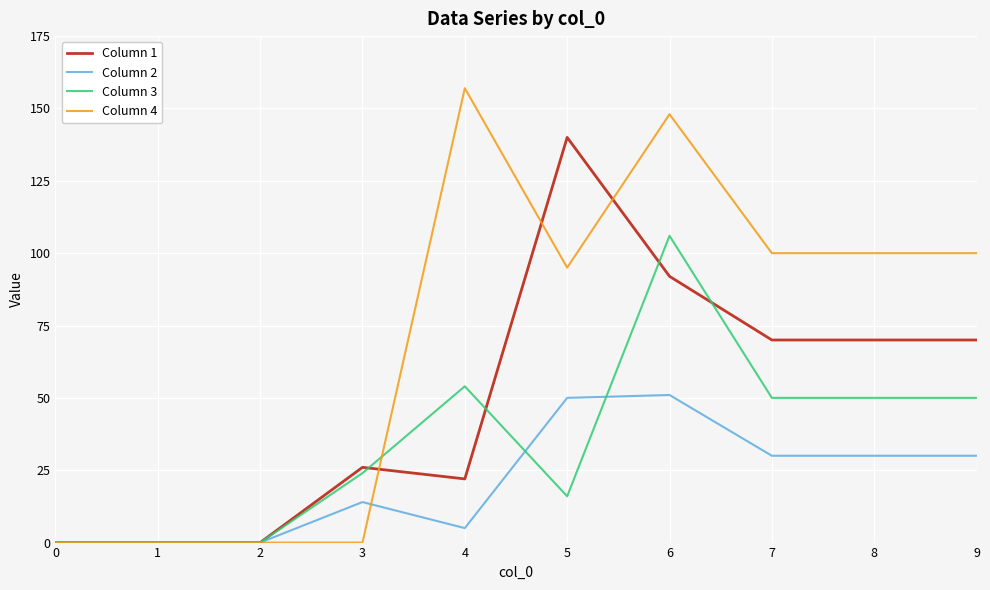

Where does the Column 1 series first go above 70?

5